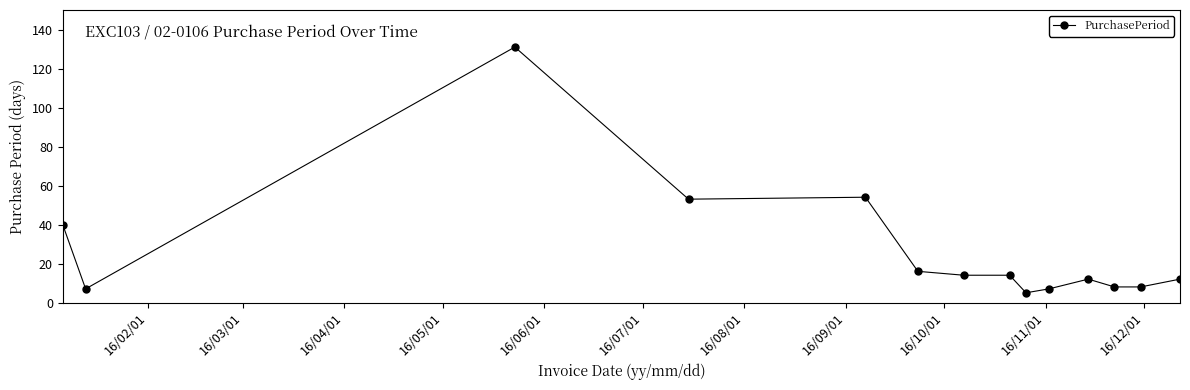

What is the smallest value displayed?

5